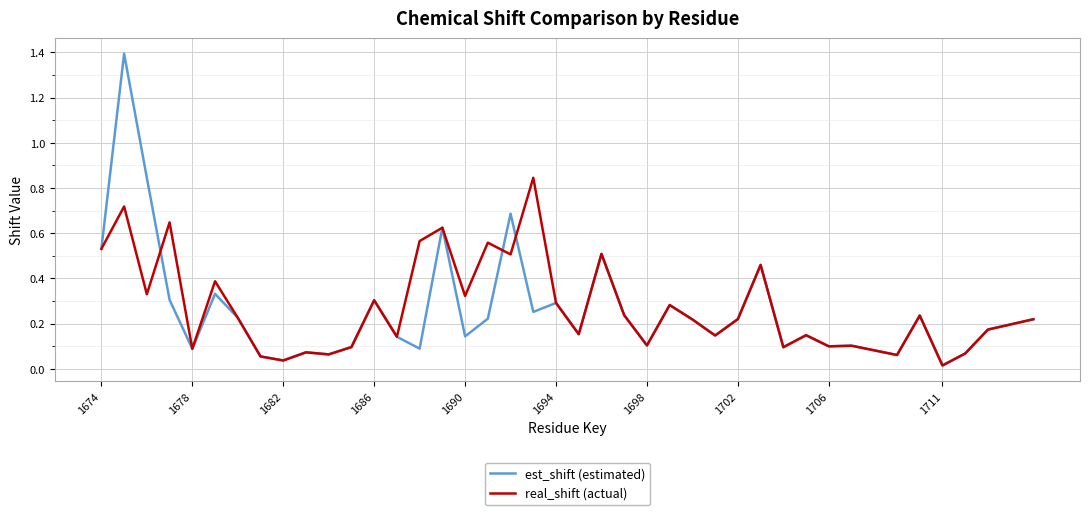

Rank the series by their maximum value, from lowest to highest.

real_shift (actual), est_shift (estimated)